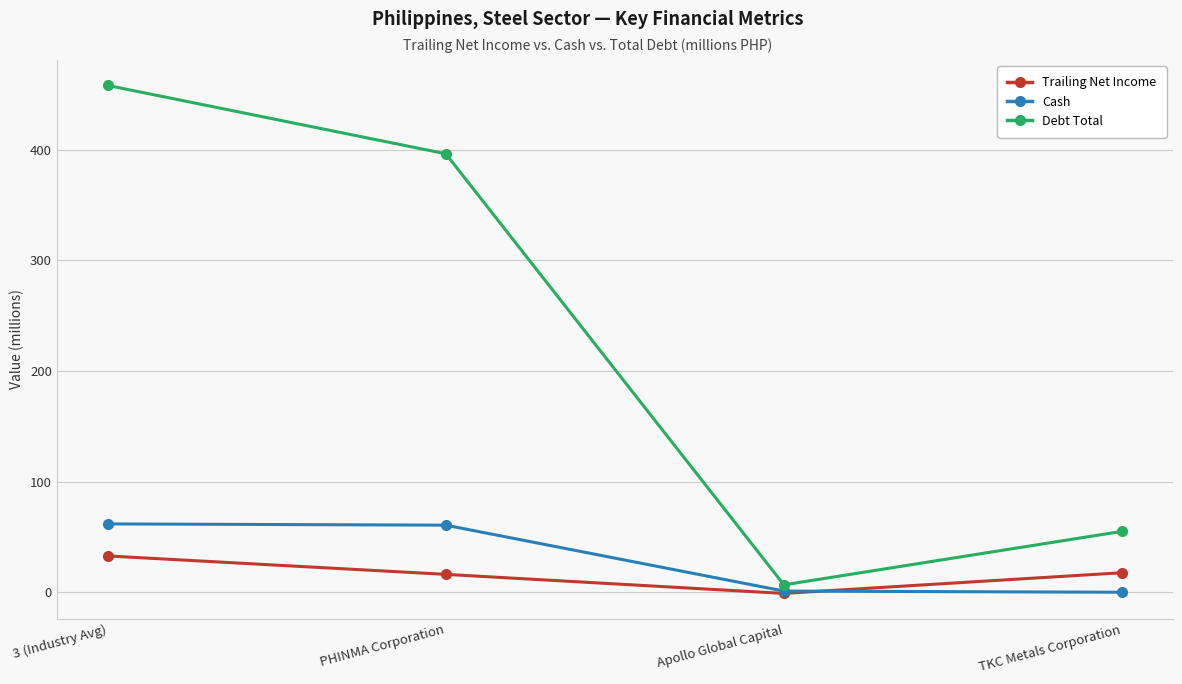

What is the sum of all Cash values?

123.7